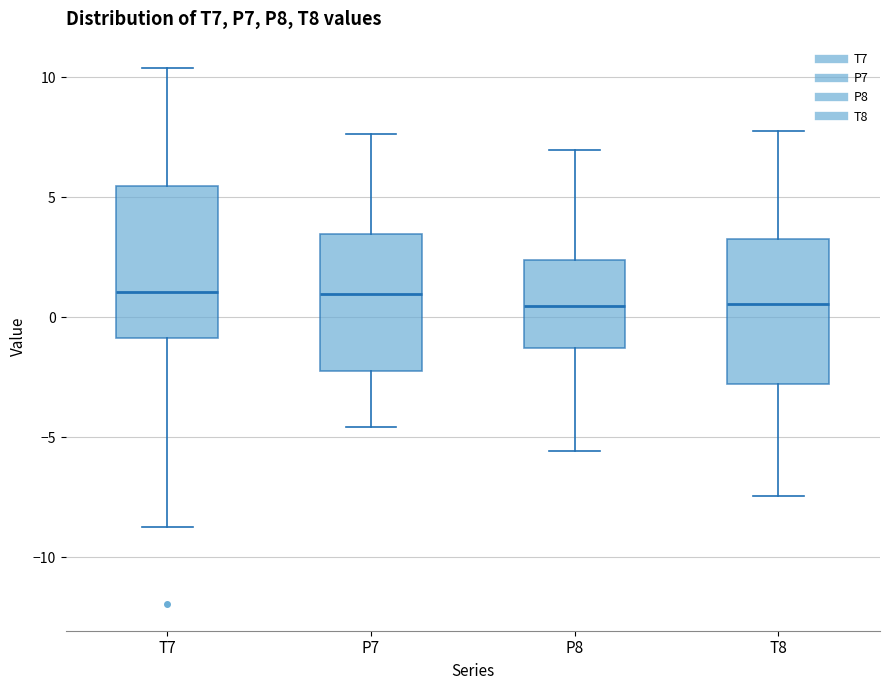

Reading left to right, transcribe this box plot: for each box, give where its median line is, the range the box spans, and where its two whiskers end, as read against the y-axis. The values are not printed on the chart, so give them approximately, as read against the axis.

T7: median 1.0, box -1.0 to 5.5, whiskers -9.0 to 10.5
P7: median 1.0, box -2.5 to 3.5, whiskers -4.5 to 7.5
P8: median 0.5, box -1.5 to 2.5, whiskers -5.5 to 7.0
T8: median 0.5, box -3.0 to 3.0, whiskers -7.5 to 8.0